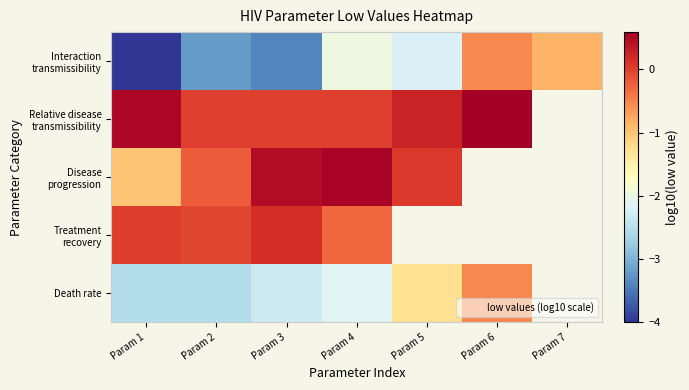

Which series has the largest range (max minus min)?

Interaction transmissibility